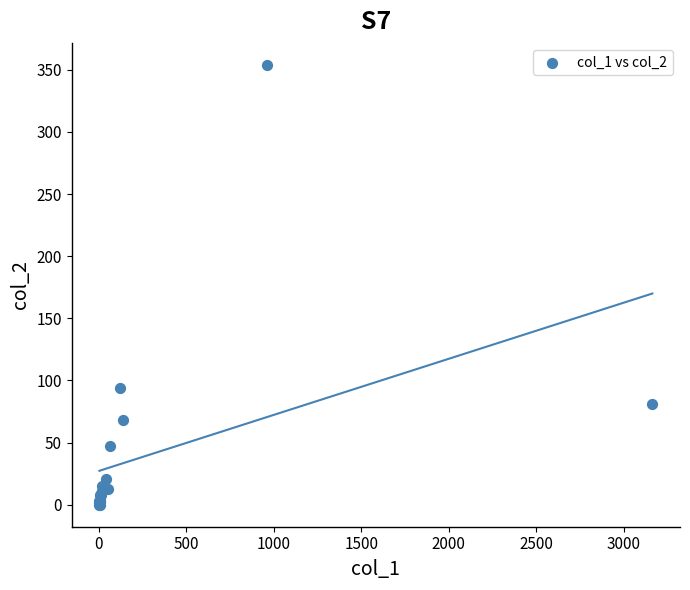

What Y value in the scatter plot is closest to 177?

94